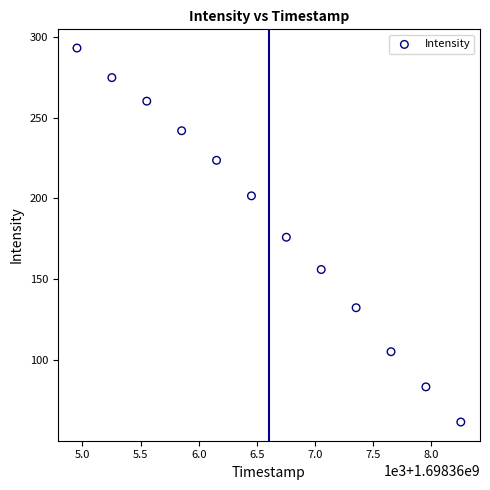

What is the range of X values (max minus min)?

3300.0